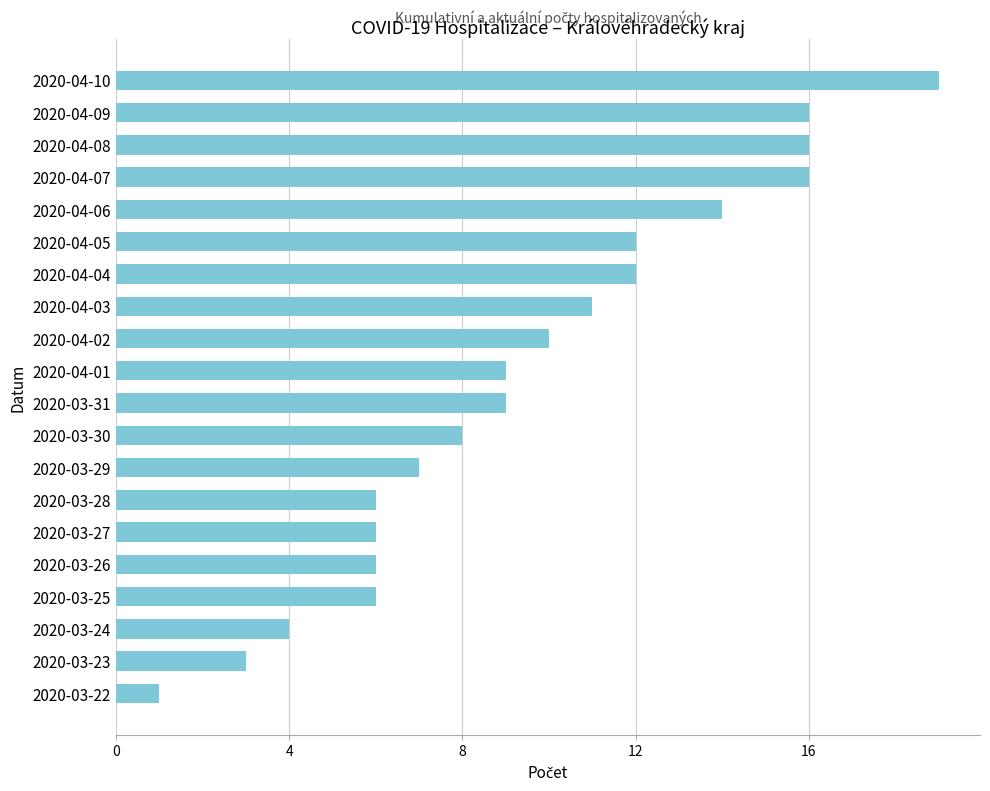

True or false: the data shows 28 at 2020-04-07.

False